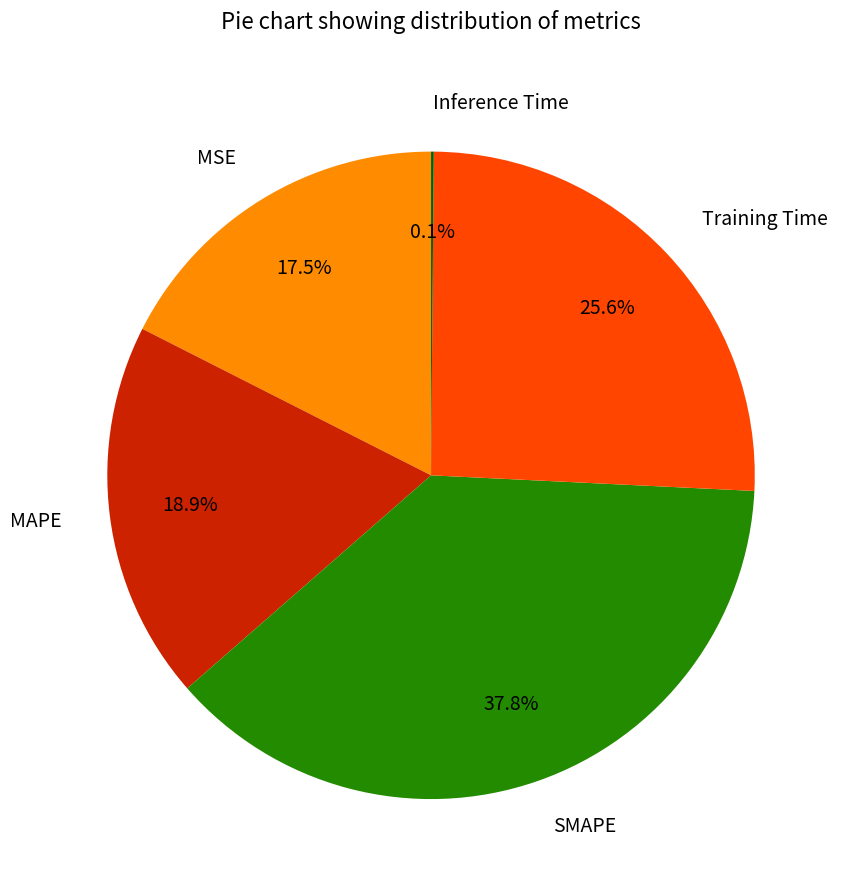

To the nearest percent, what is the difference between the largest and smallest slice percentages?

38%